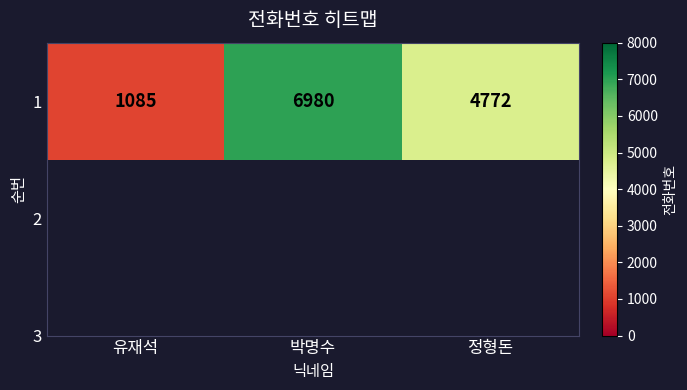

What is the average value?

4279